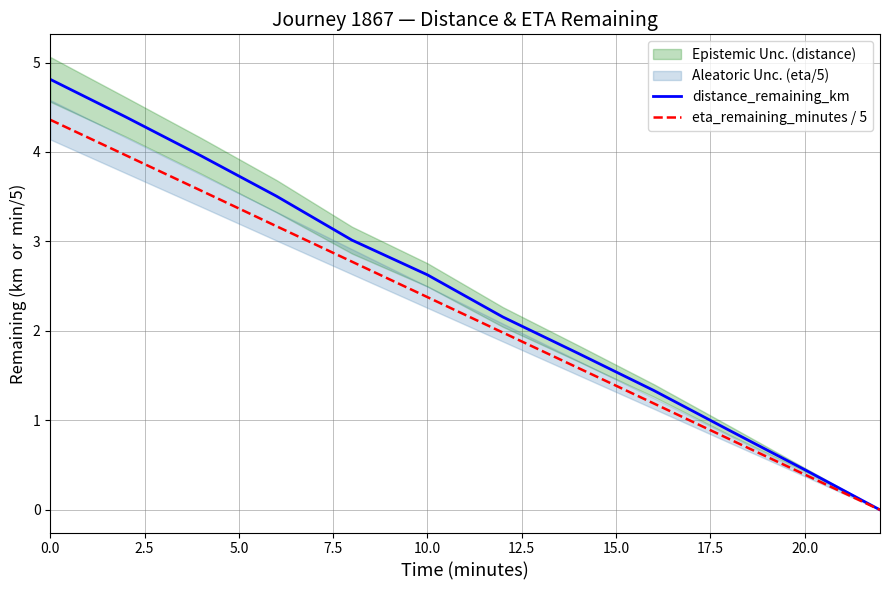

True or false: distance_remaining_km has a value of 1.4 at 10.0.

False